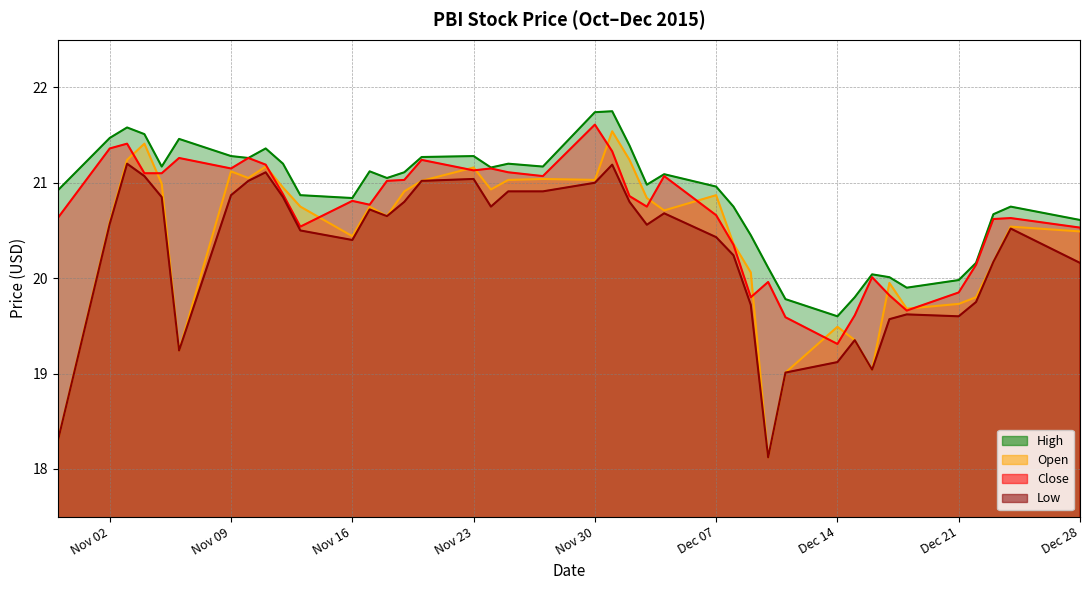

Which series has the largest range (max minus min)?

Open